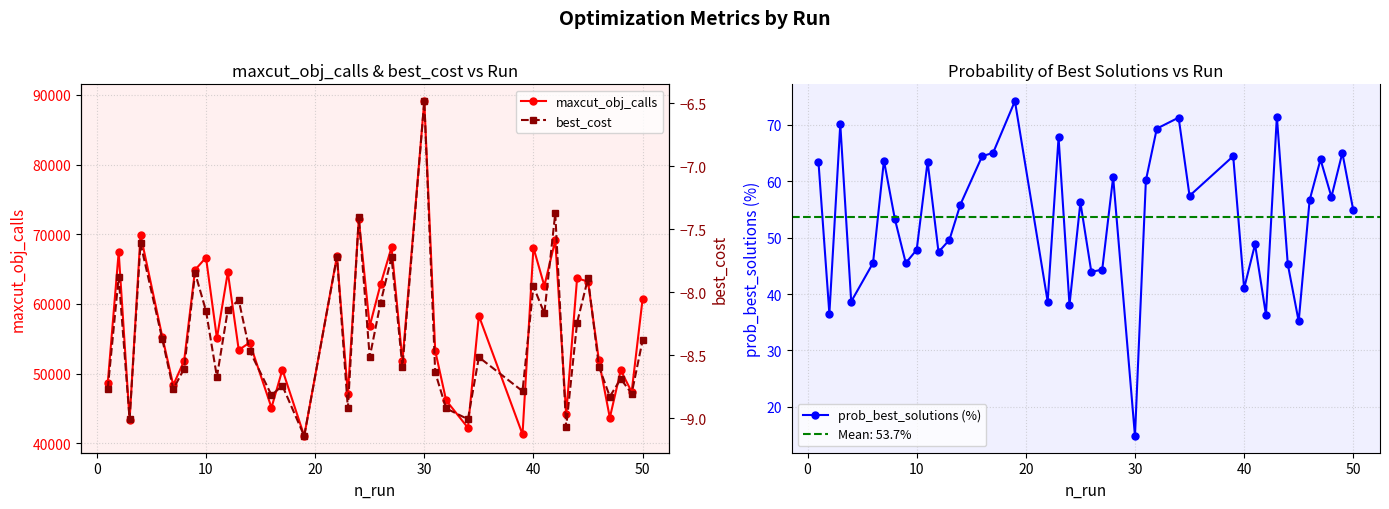

True or false: prob_best_solutions (%) and maxcut_obj_calls intersect in this chart.

False